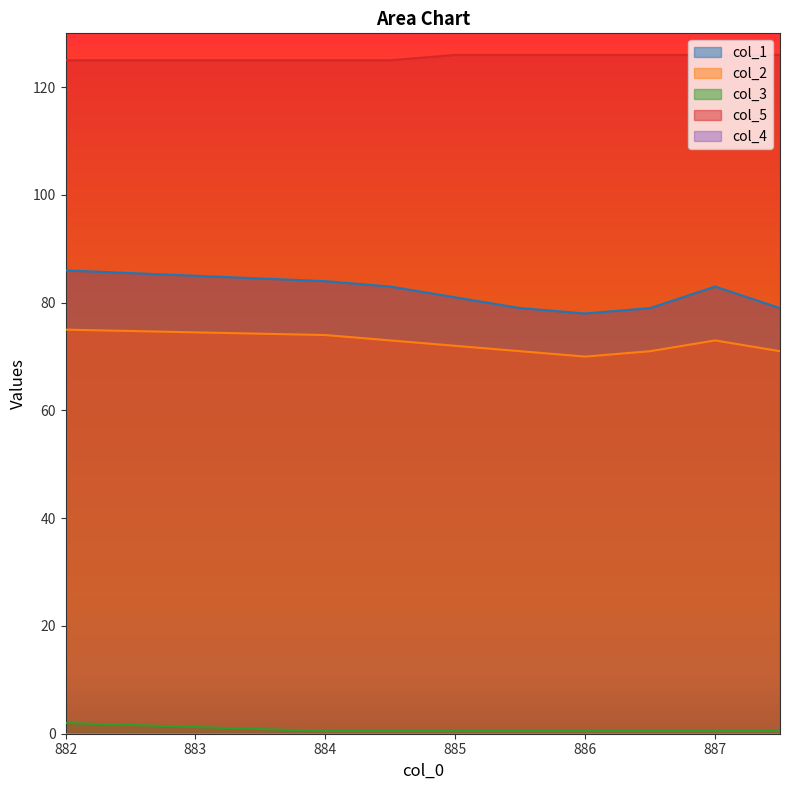

How many data points in col_5 are less than 126?

3